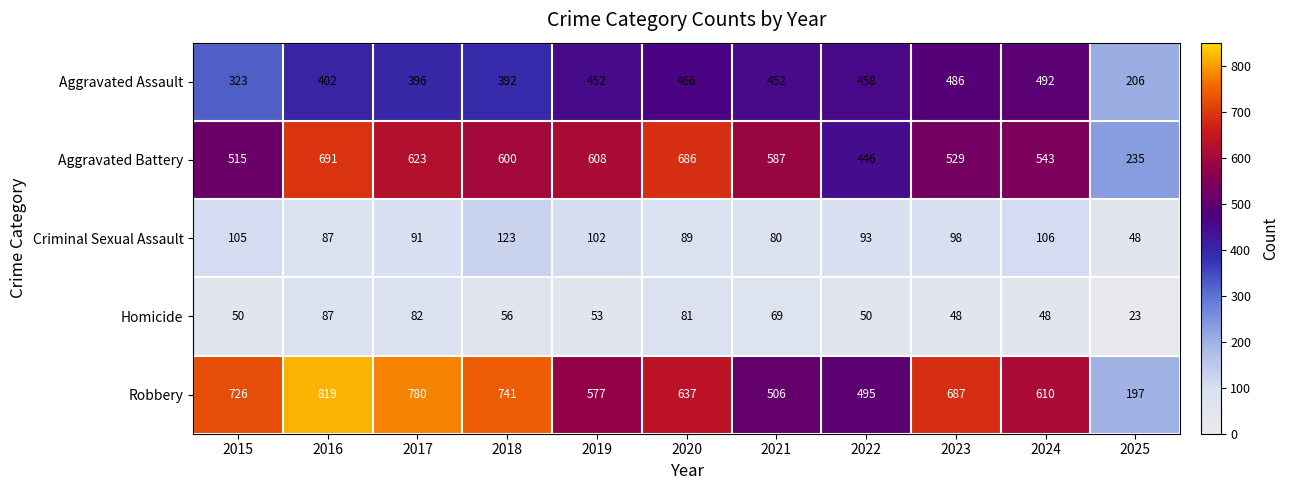

Which series has the widest spread of values?

Robbery